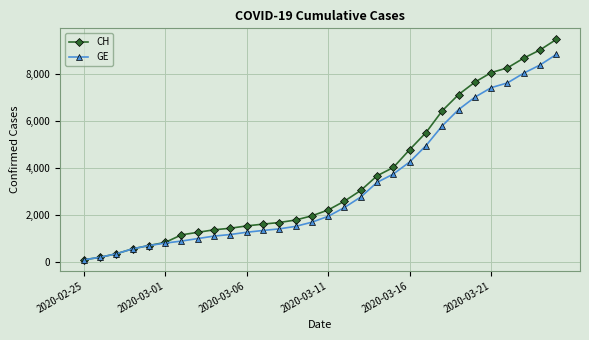

Does the chart have visible grid lines?

Yes